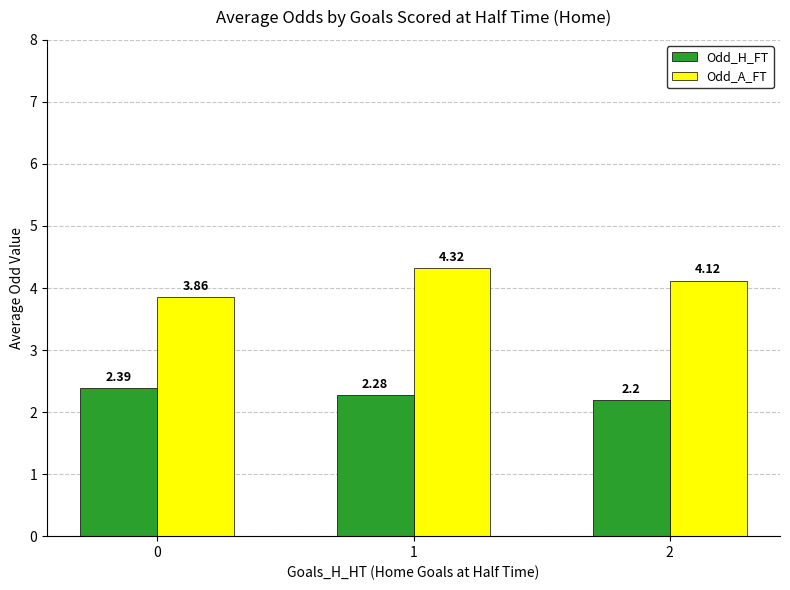

Where is Odd_A_FT nearest to the value 4?

2